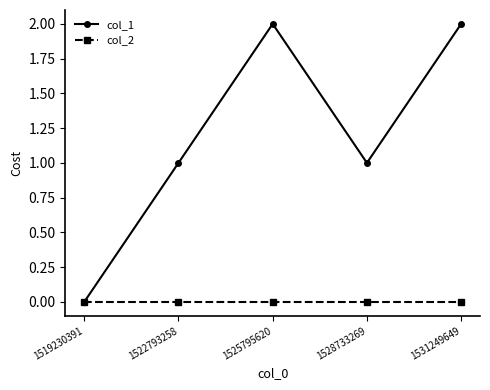

Which category has the lowest value in the col_1 series?

1519230391